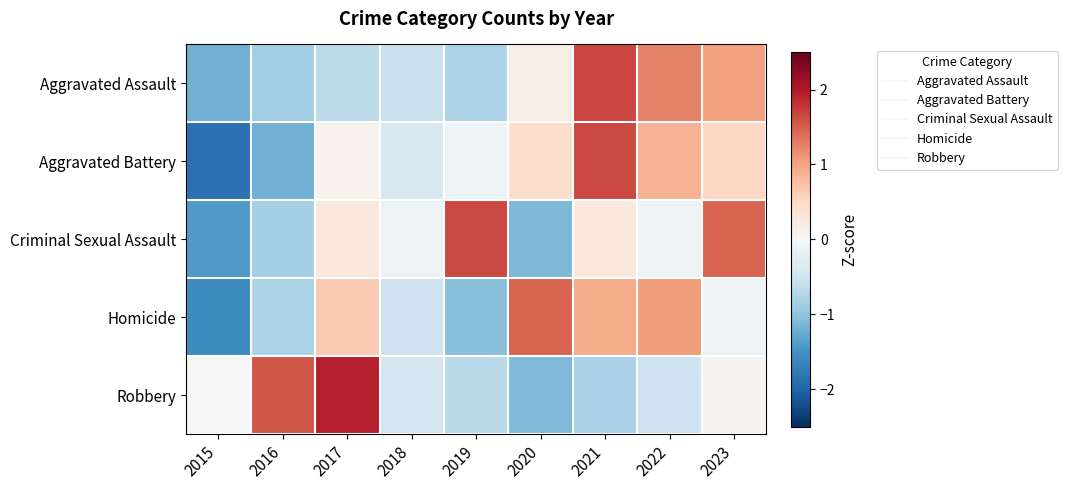

How many series are shown in this chart?

5